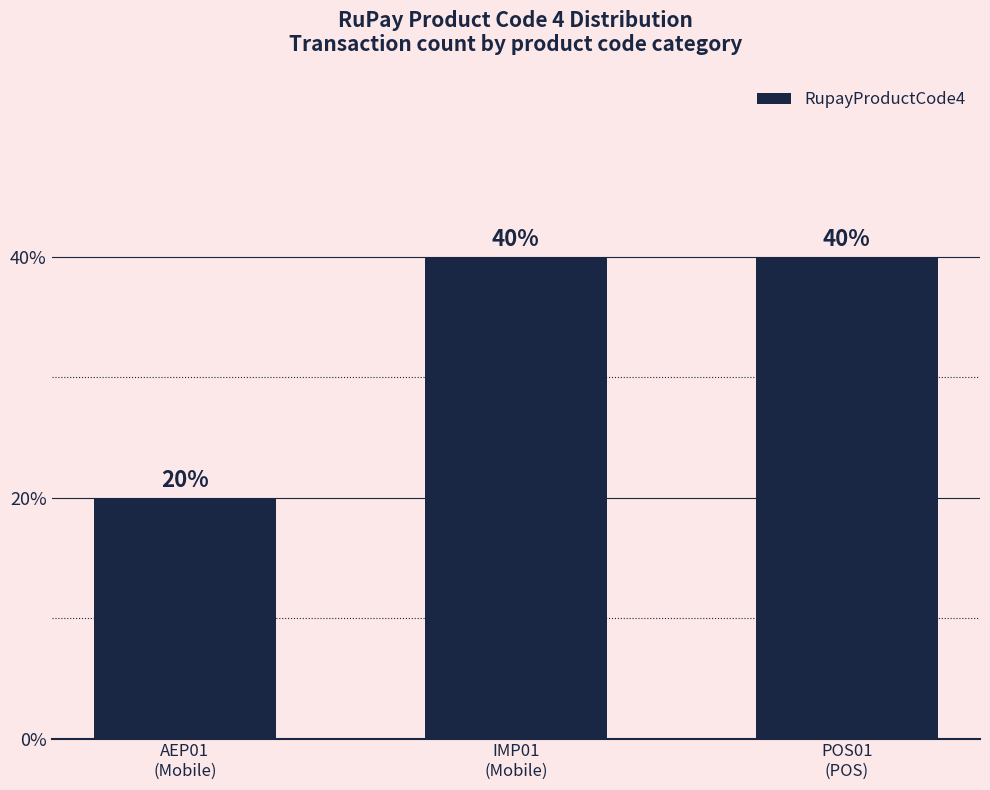

List the labels in order of value, smallest first.

AEP01
(Mobile), IMP01
(Mobile), POS01
(POS)